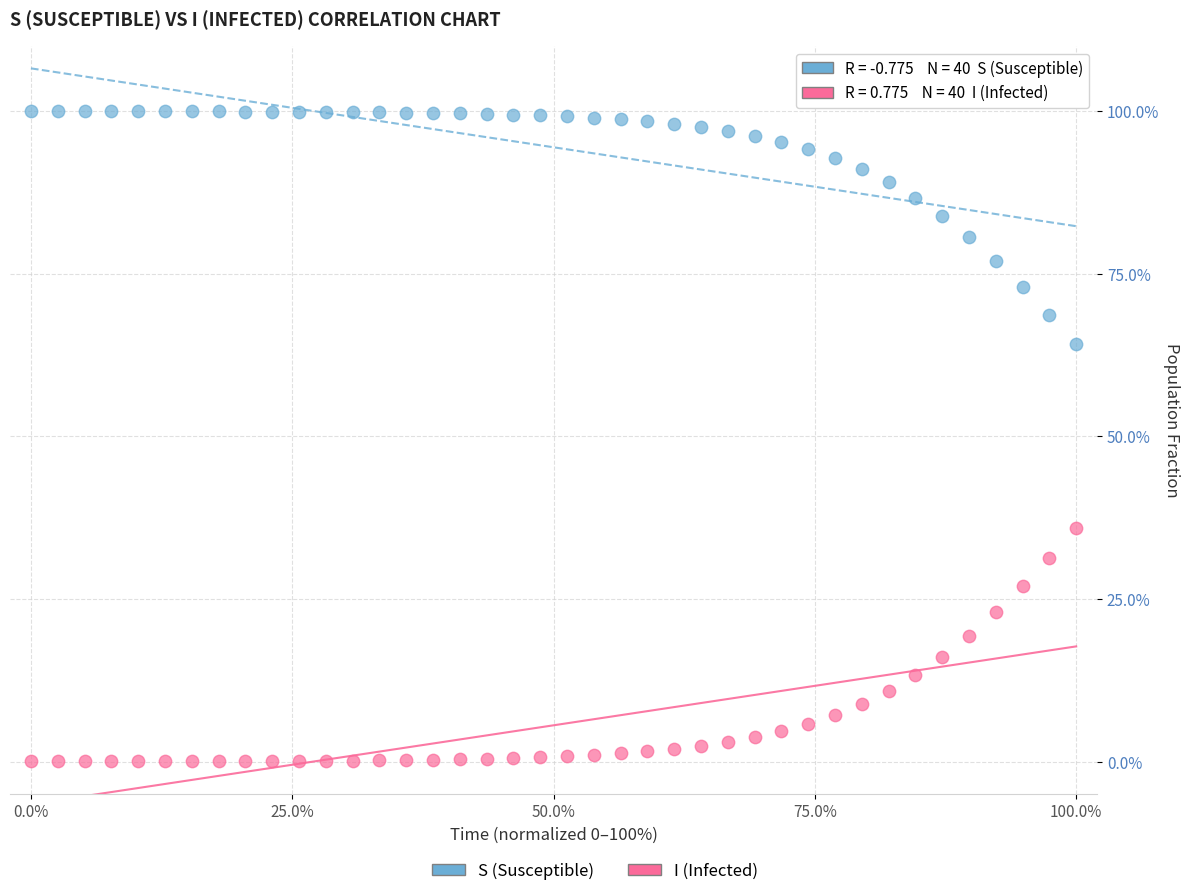

What is the X range (max minus min) for the scatter plot?

100.0